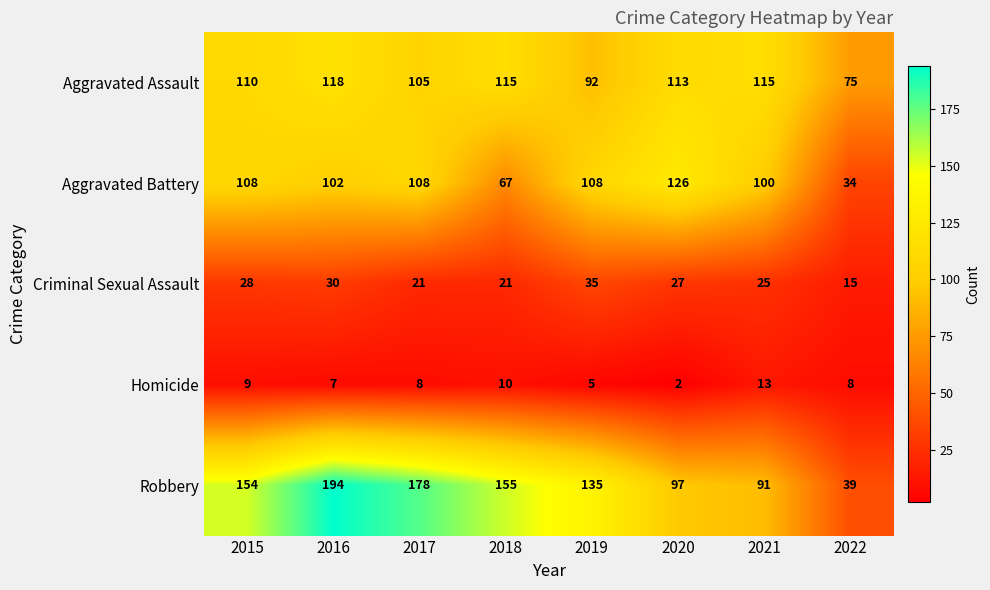

The value of Aggravated Battery at 2022 is 22. True or false?

False